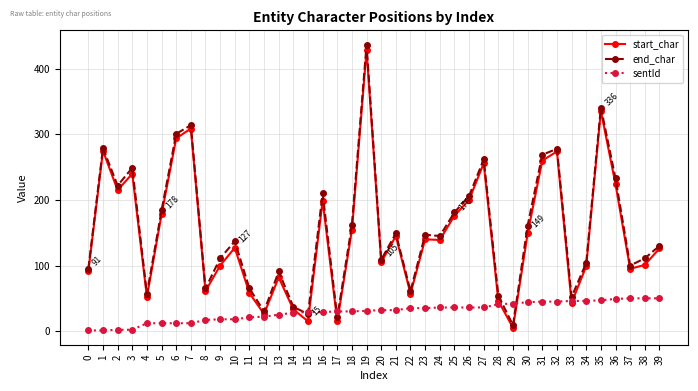

What is the value of the sentId point at the 34th from the left?

46